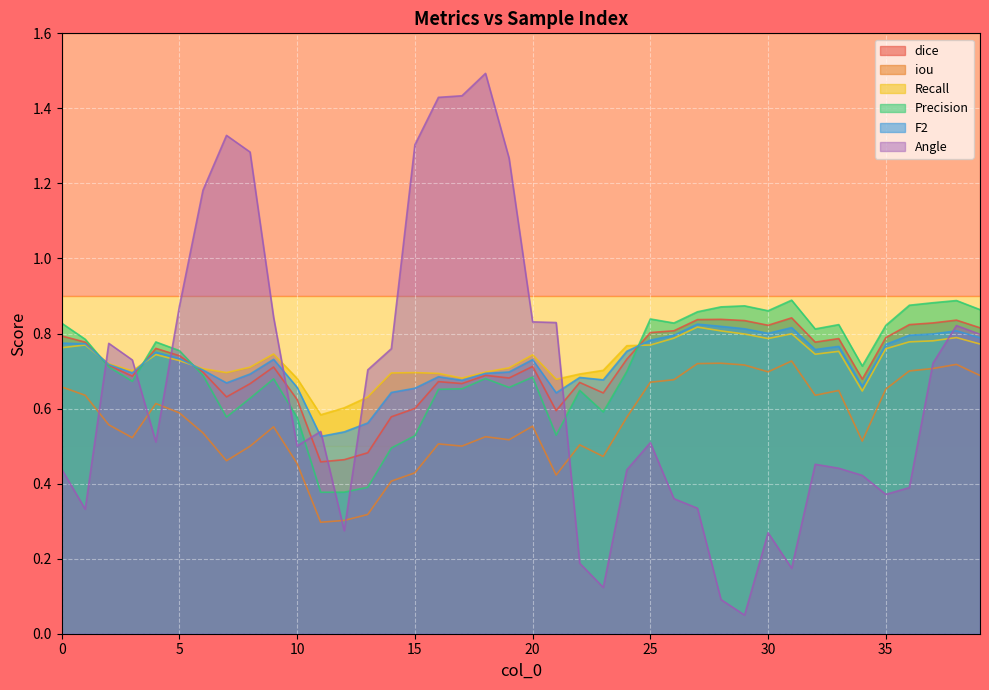

Does the chart display data point markers on the line(s)?

No